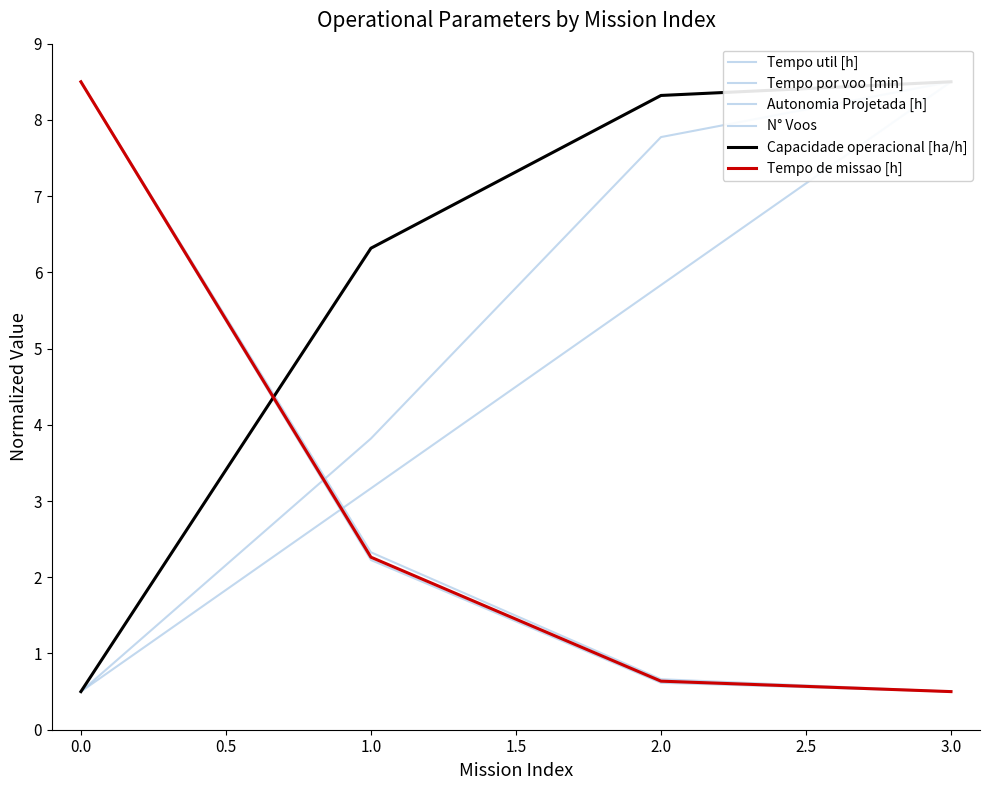

The Capacidade operacional [ha/h] series shows 14.8 at 2.0. True or false?

False